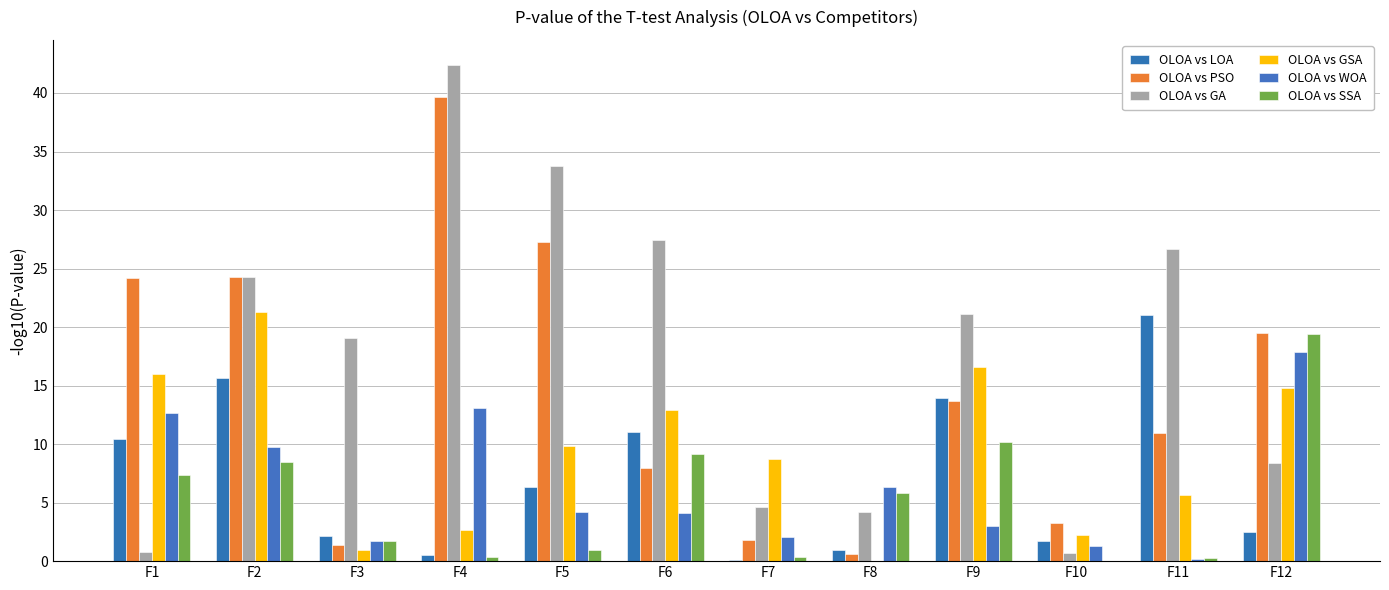

At how many categories does at least one series exceed 39?

1